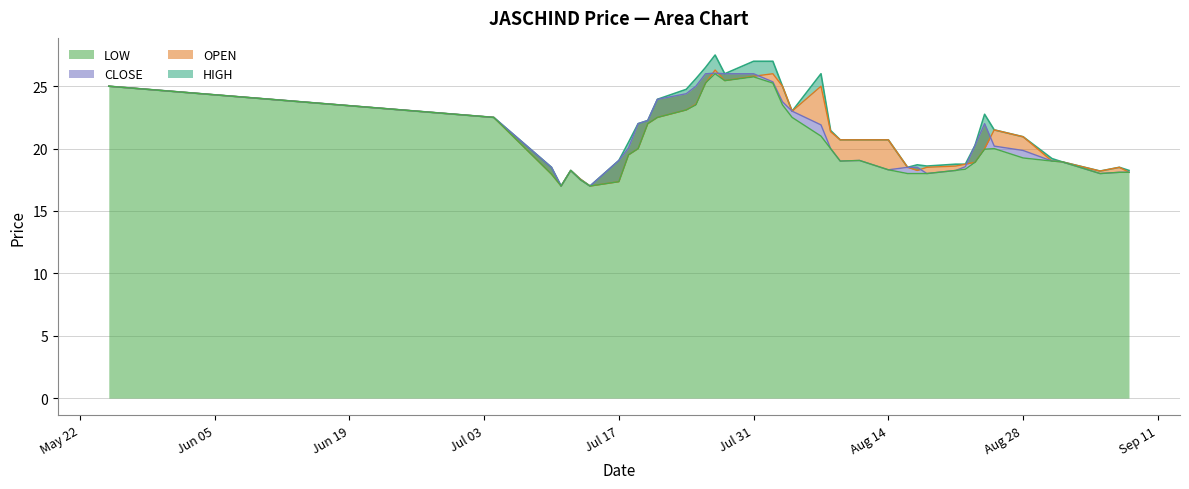

What is the difference between the highest and lowest values at 1995-08-18?

0.6